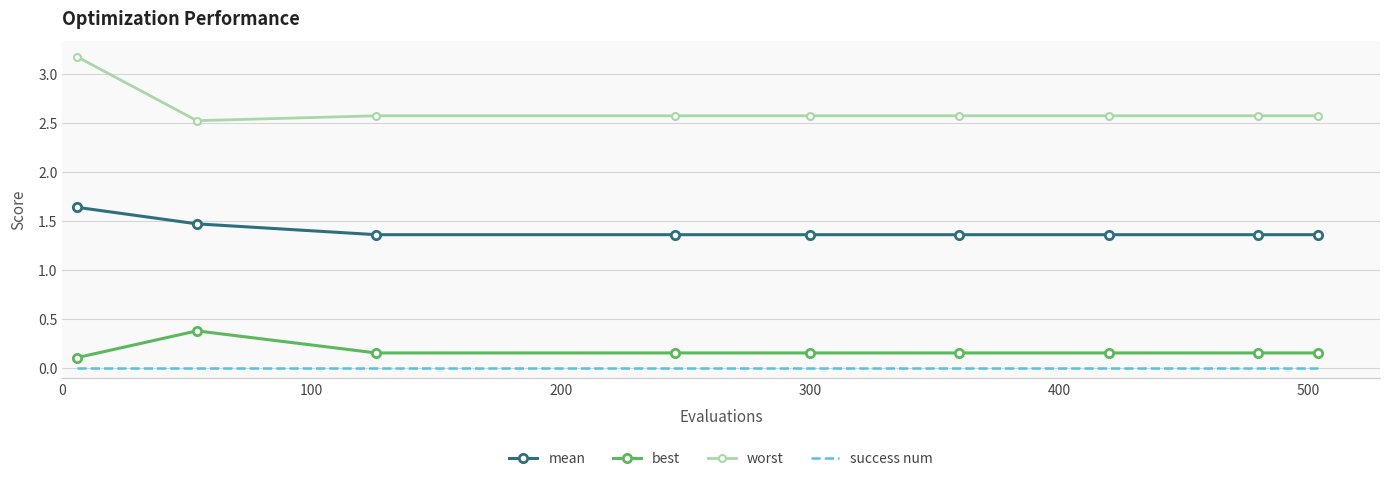

What is the difference between the maximum and minimum values in the best series?

0.3